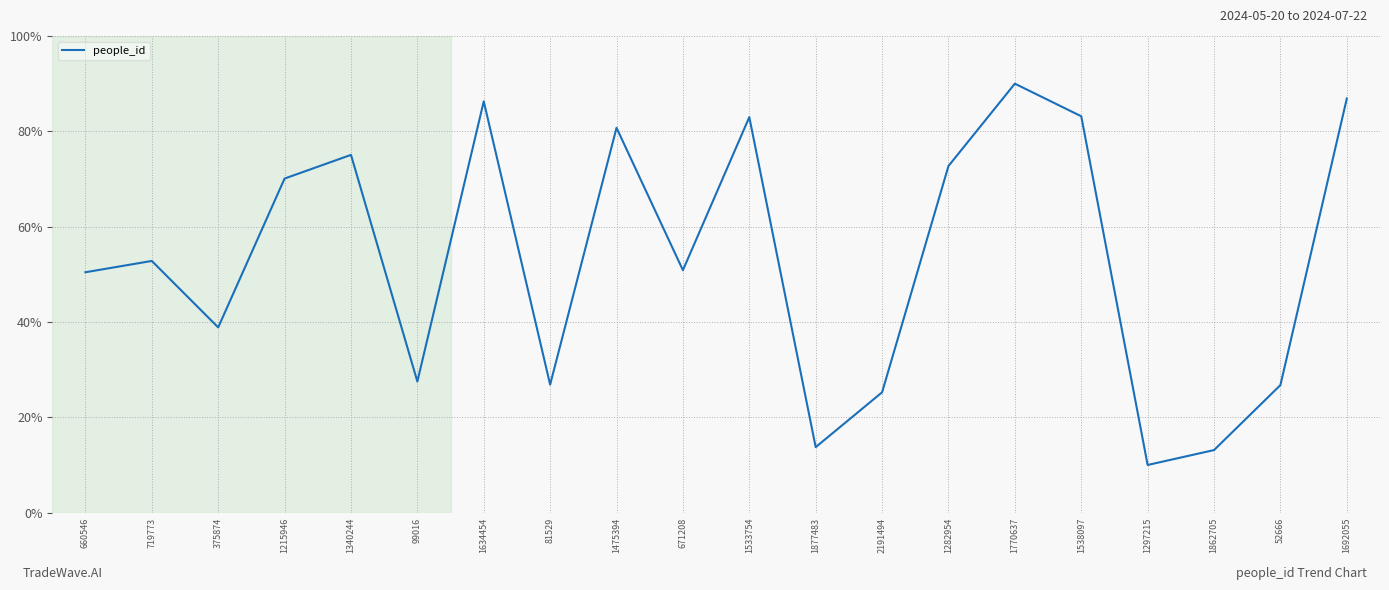

What is the change in value from 1533754 to 1538097?

+0.2